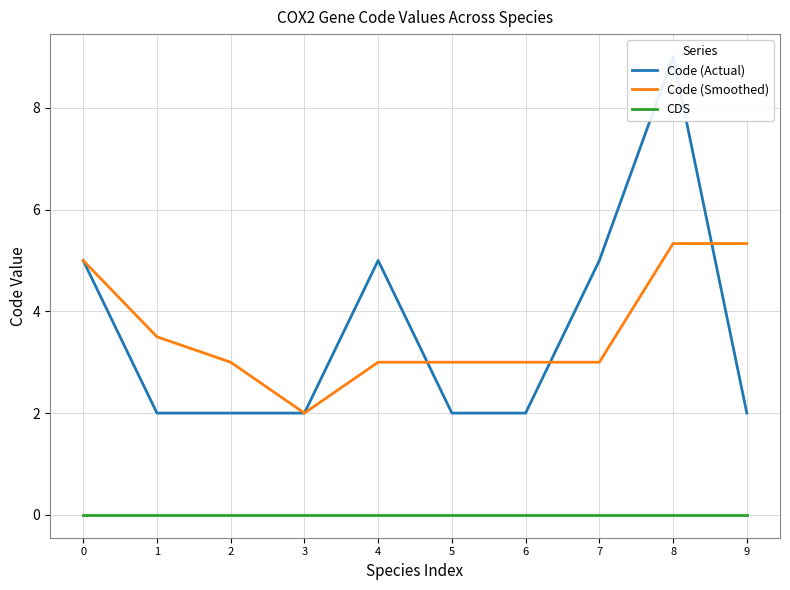

True or false: CDS has a value of 0.0 at 2.

True